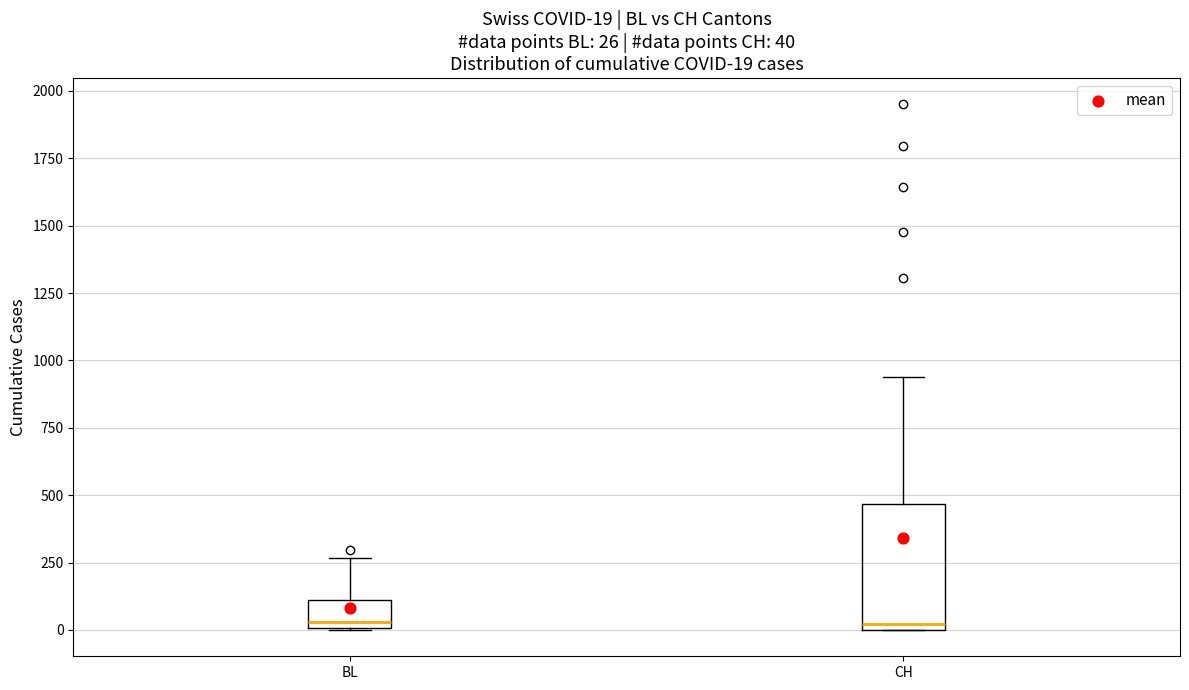

Which box is the tallest, from its lower edge to its upper edge?

CH